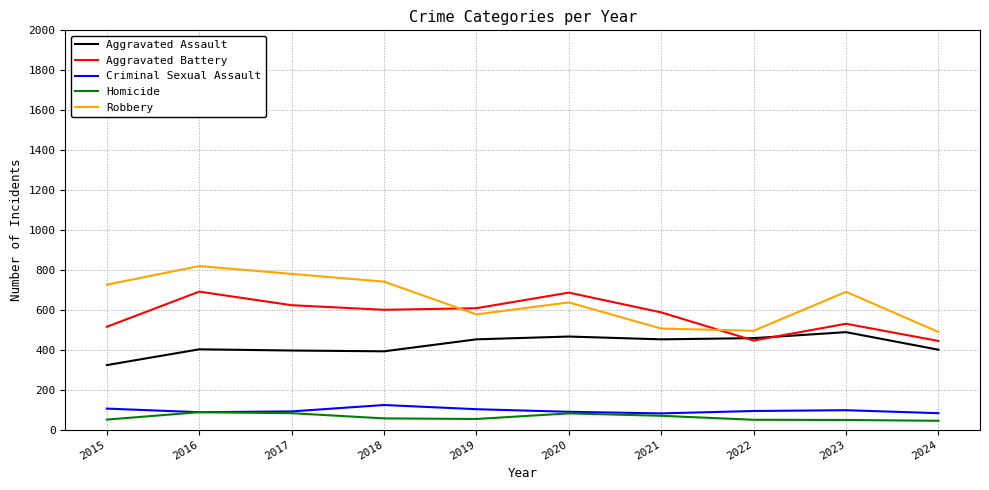

What is the minimum value for Homicide?

44